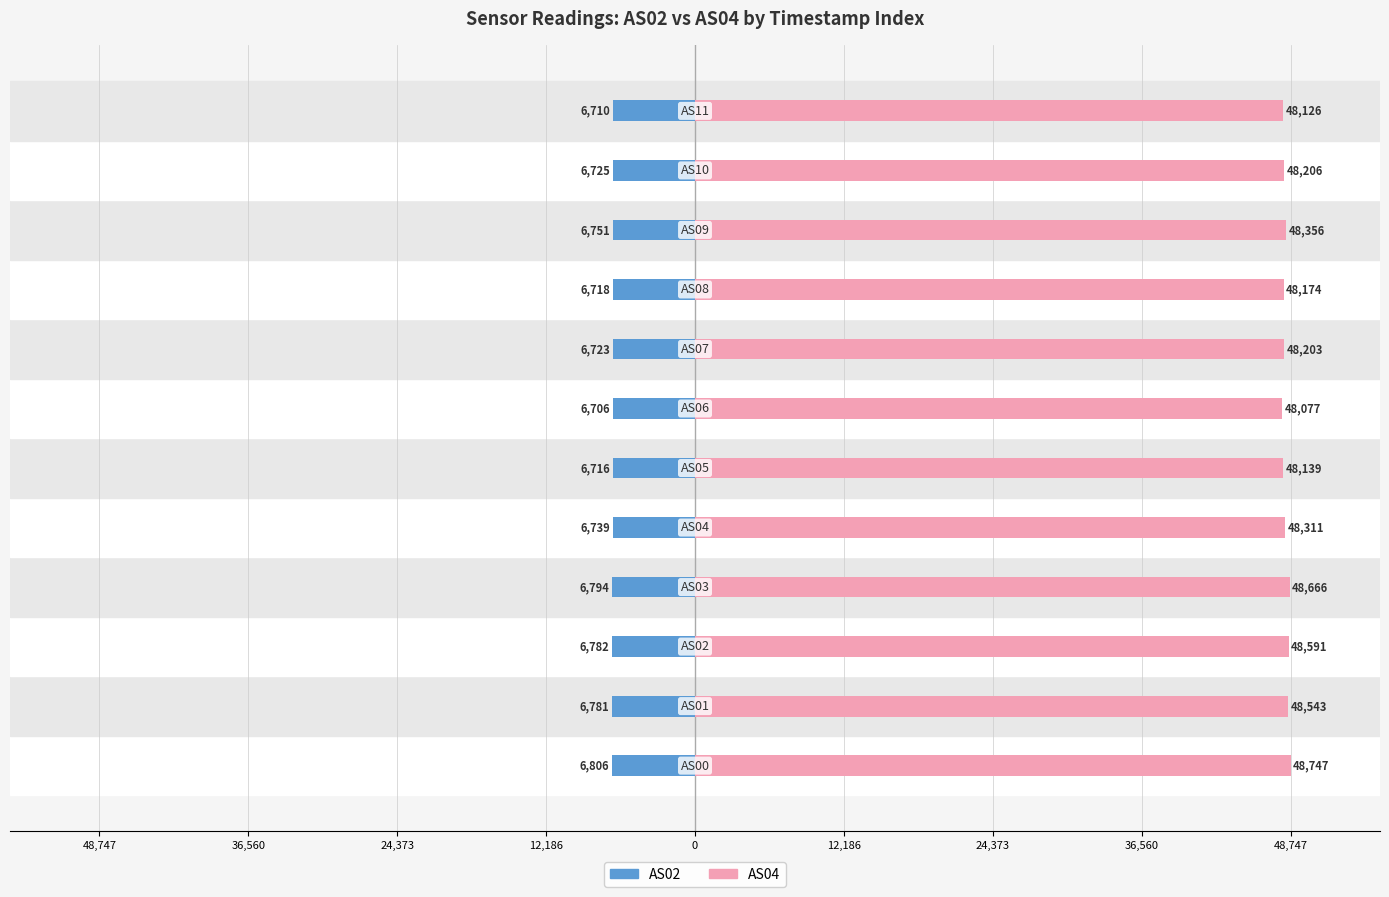

How many bars are there in total?

24